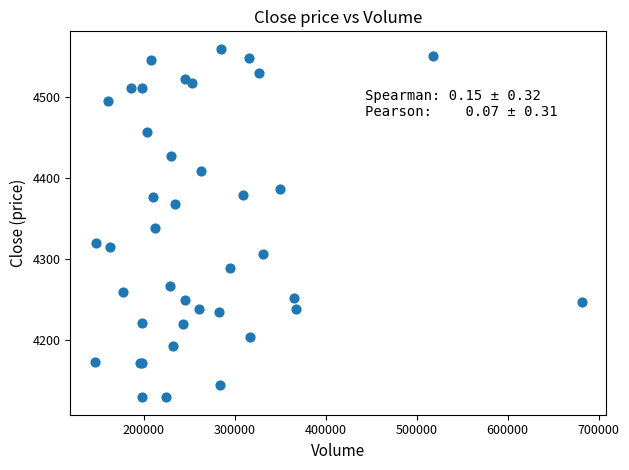

What Y value in the scatter plot is closest to 4344?

4337.6